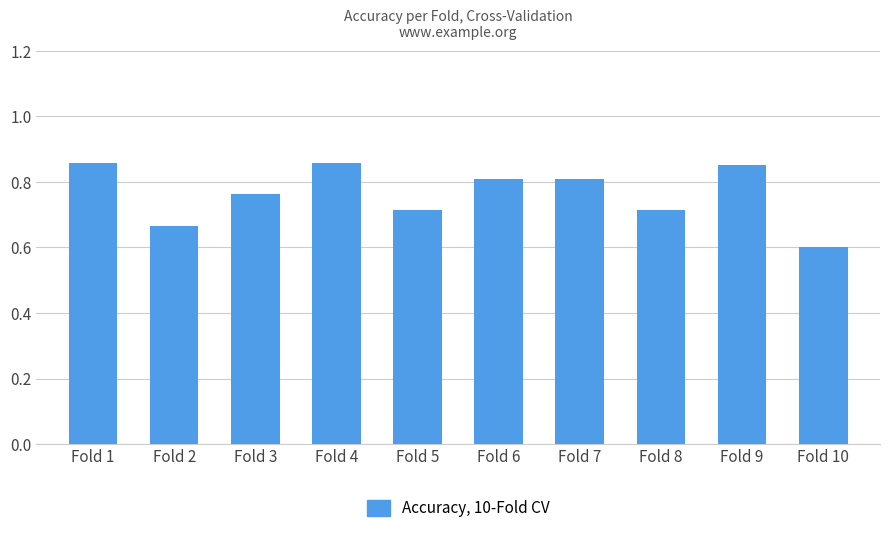

True or false: the data shows 0.4 at Fold 6.

False